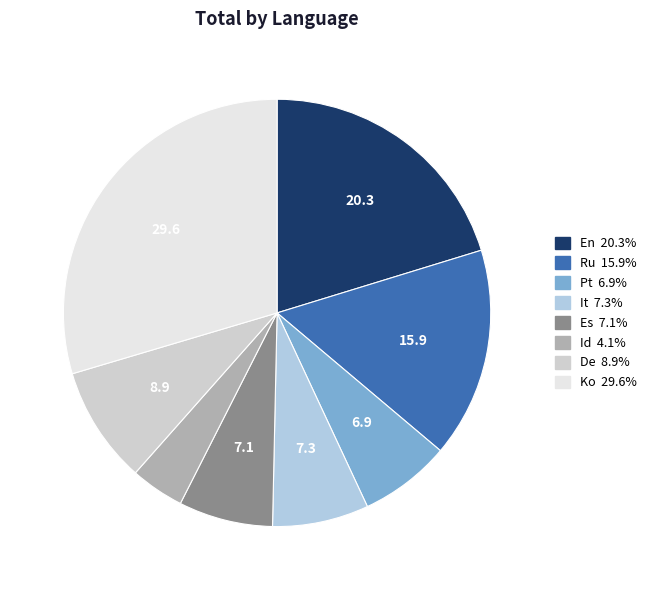

Which category has the smallest portion of the pie?

Id